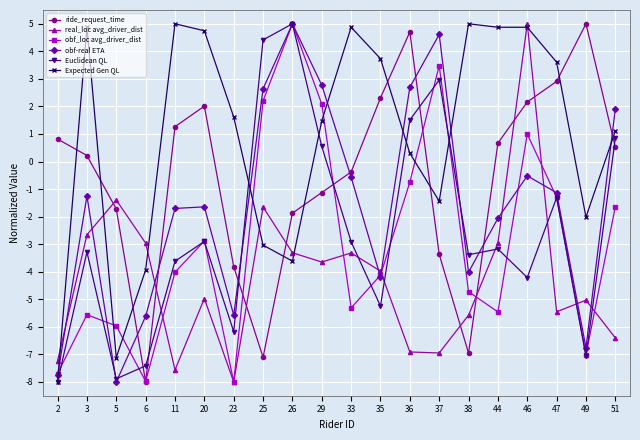

What are all the series names shown in the legend?

ride_request_time, real_loc avg_driver_dist, obf_loc avg_driver_dist, obf-real ETA, Euclidean QL, Expected Gen QL